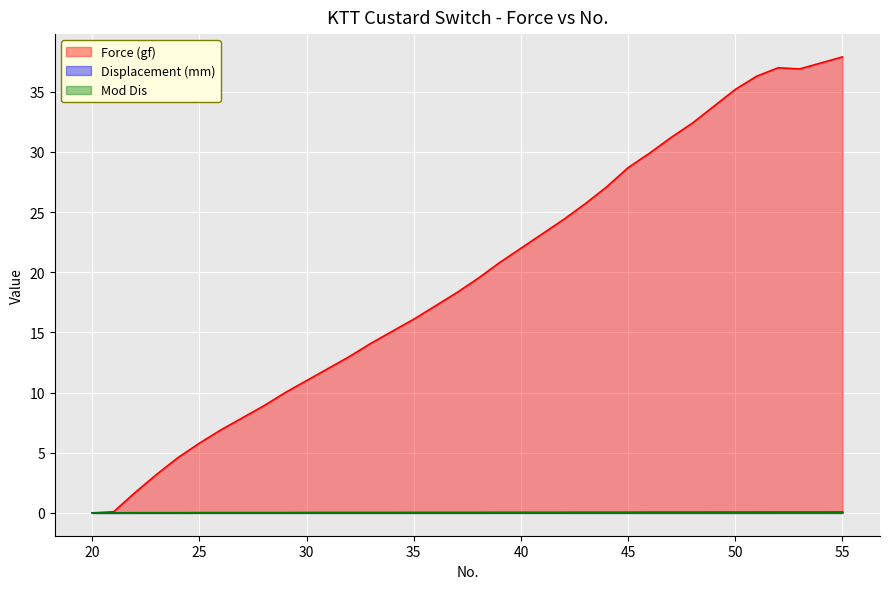

Which label corresponds to the largest value in the chart?

55